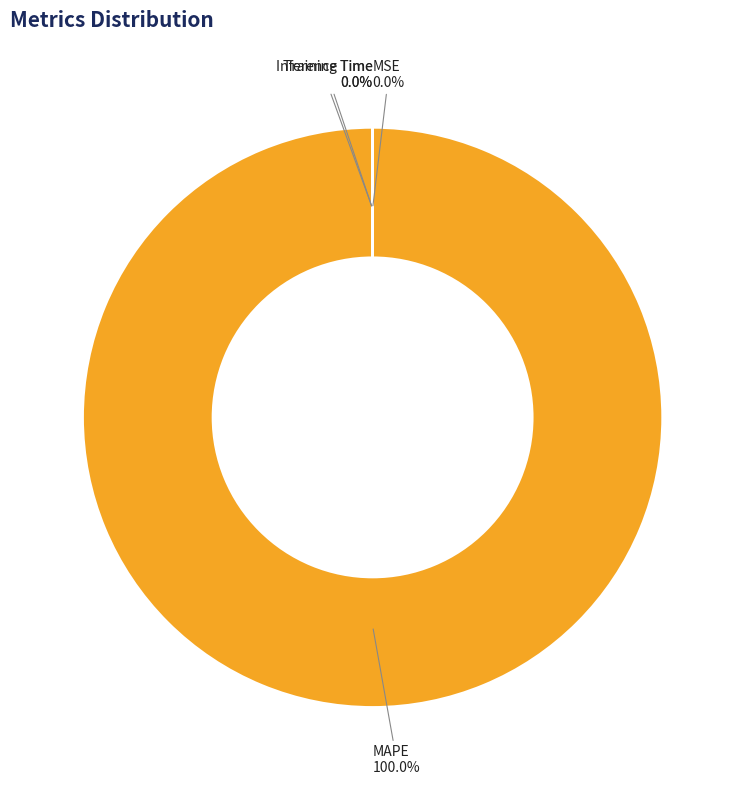

Which category has the biggest portion of the pie?

MAPE